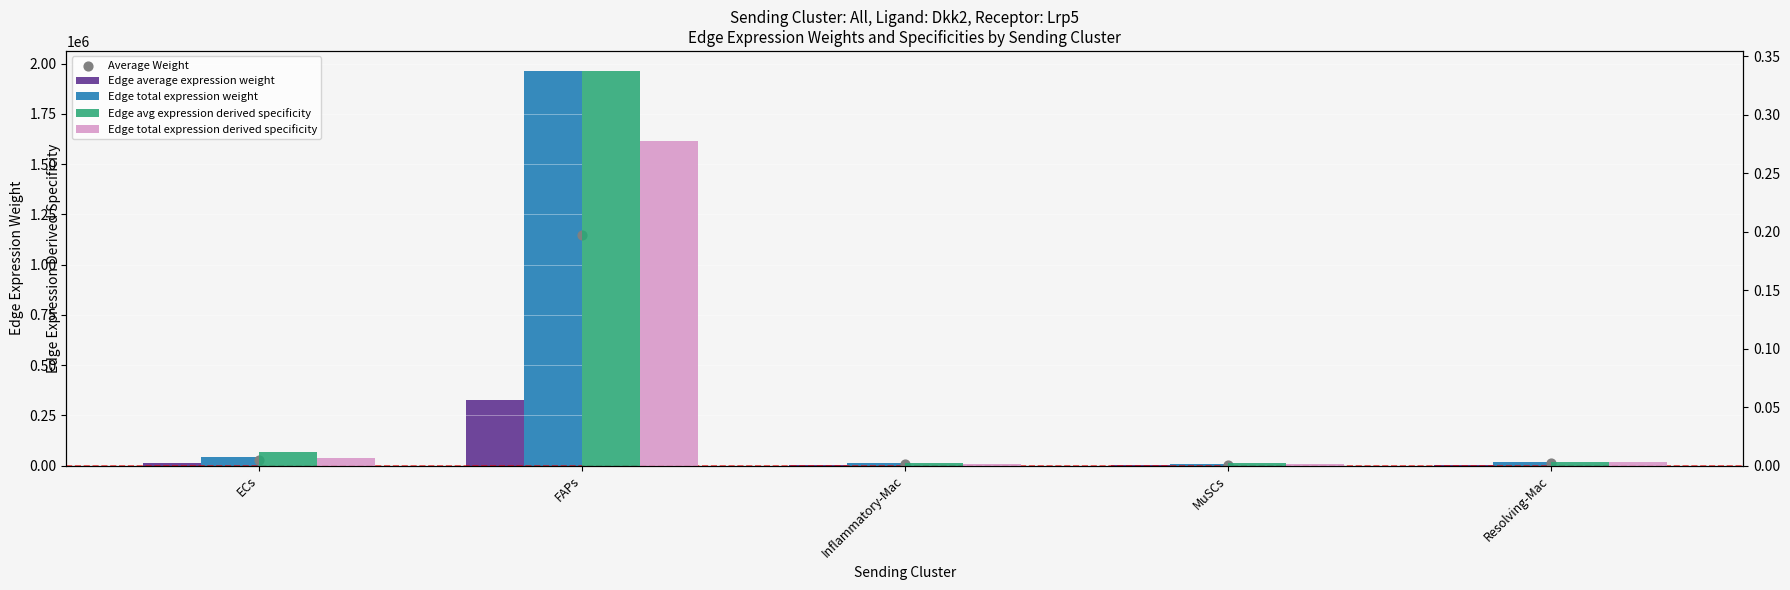

Which series has the widest spread of Y values?

Edge total expression weight